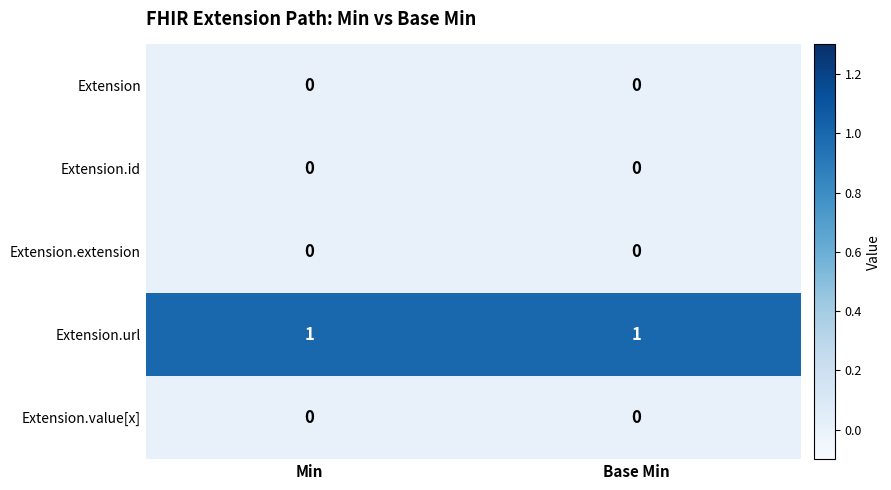

The value of Extension at Min is 0. True or false?

True